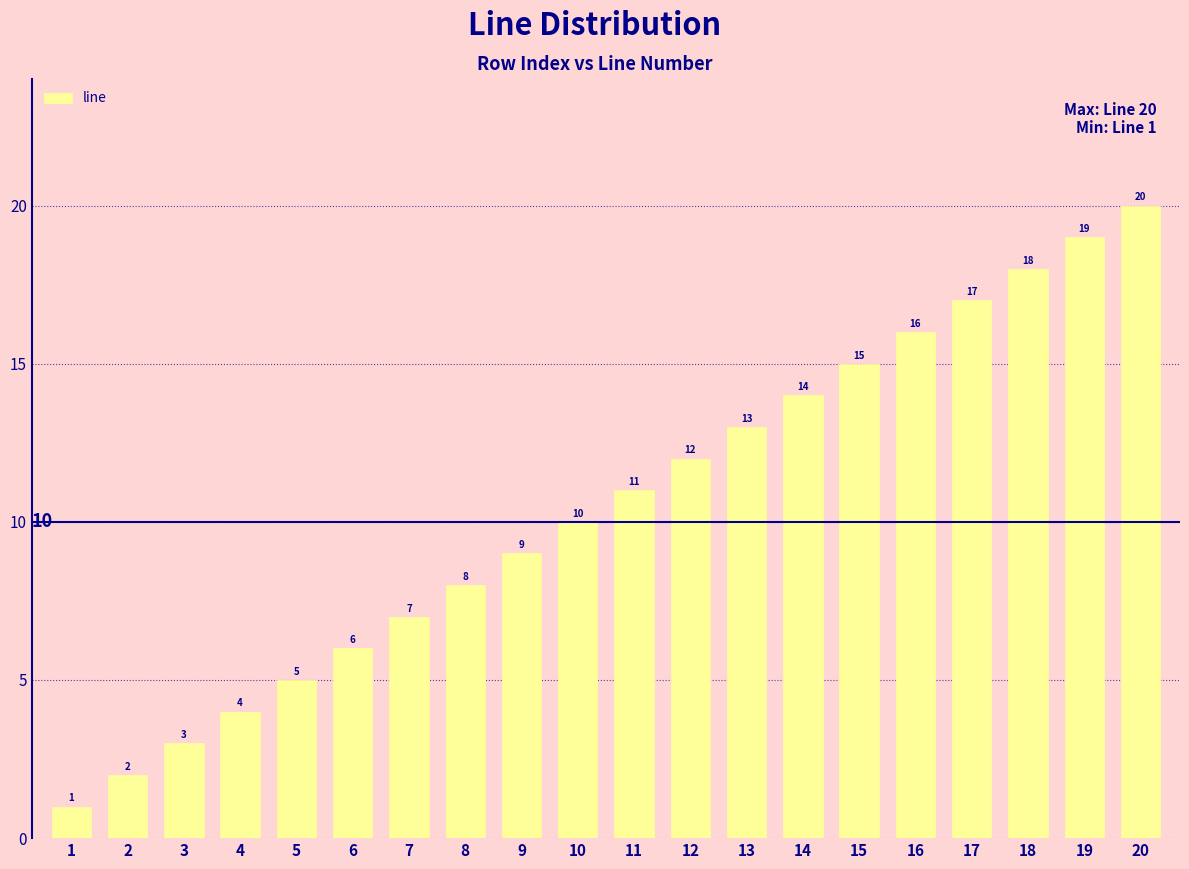

Which category has the highest value across all series?

20